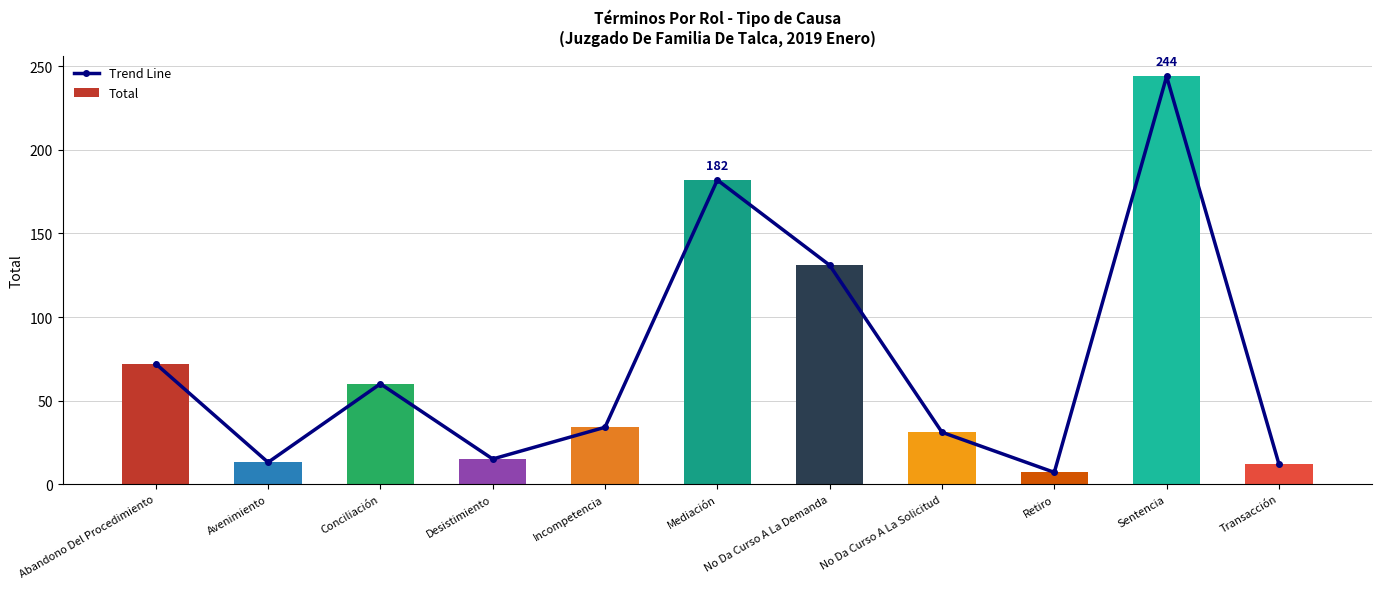

What is the approximate value of Trend Line at Retiro, to the nearest 5?

5